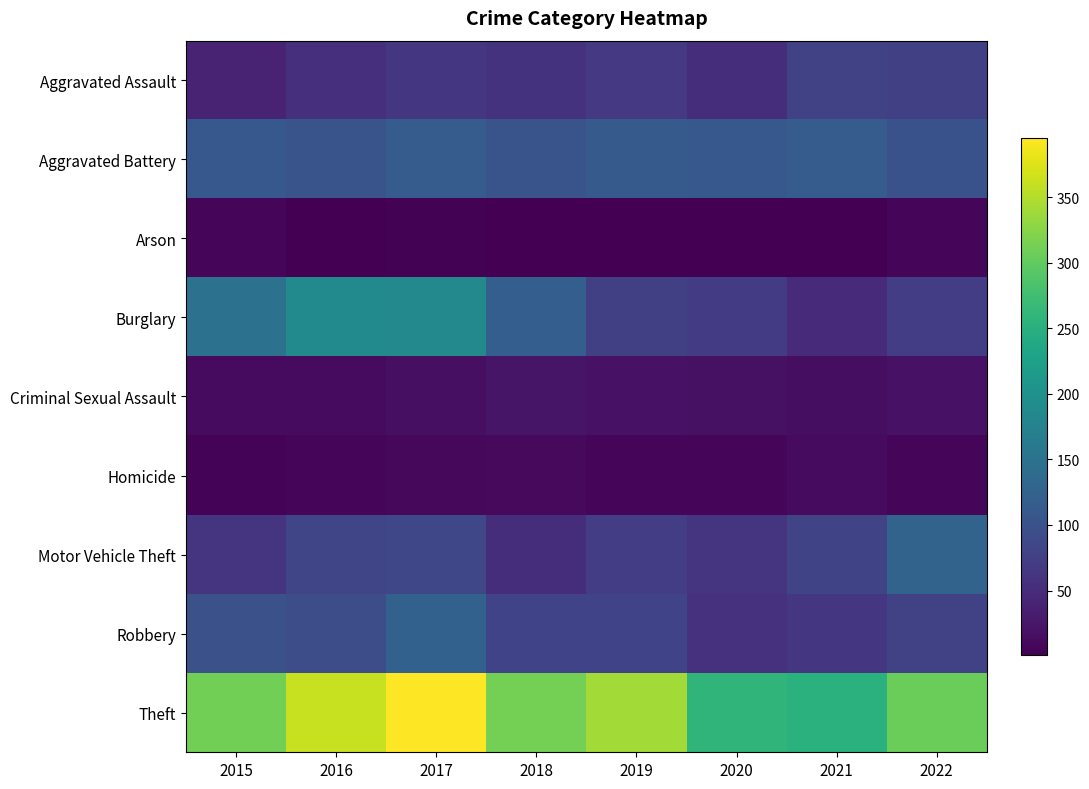

Which series has the widest spread of values?

Theft